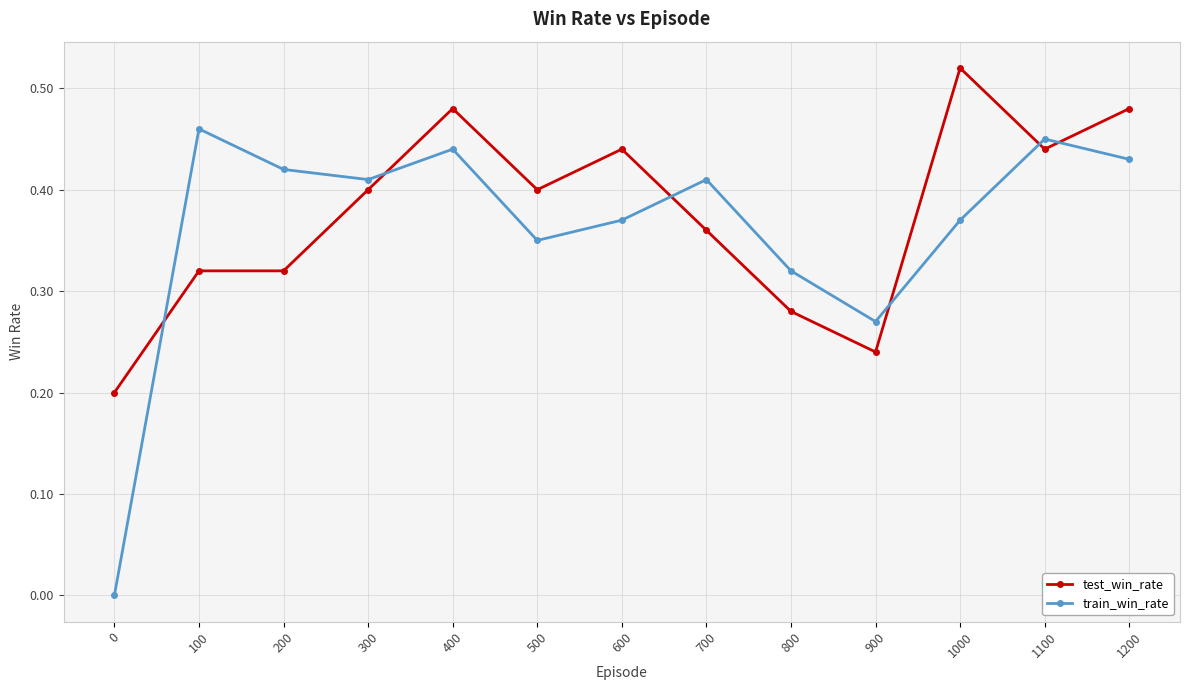

Between which two adjacent categories do test_win_rate and train_win_rate first intersect?

0 and 100